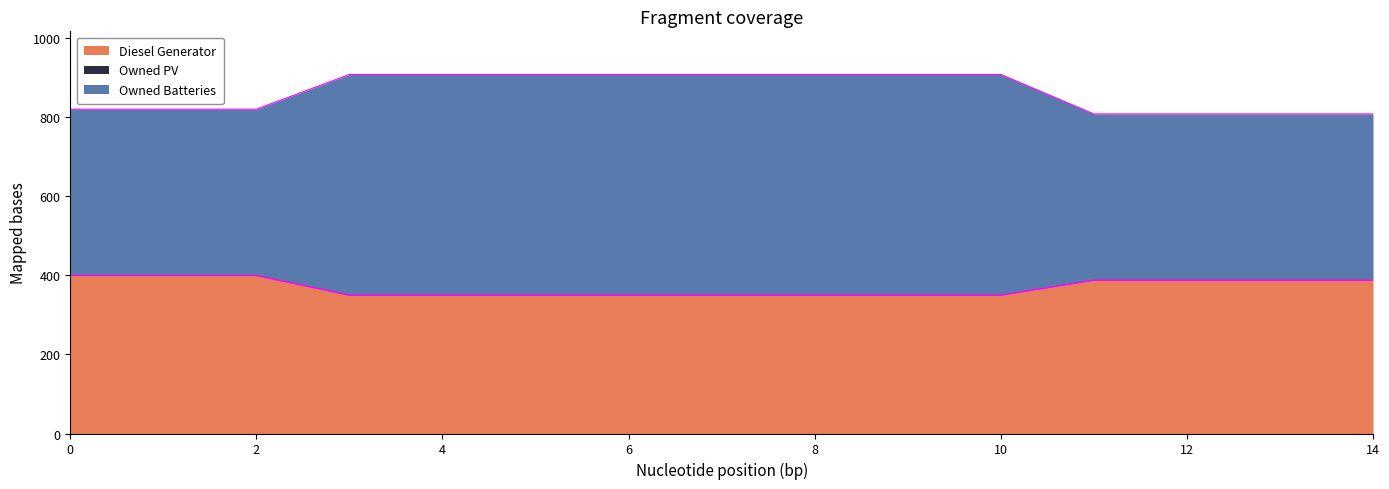

Is it true that Diesel Generator equals 400 at 2?

True